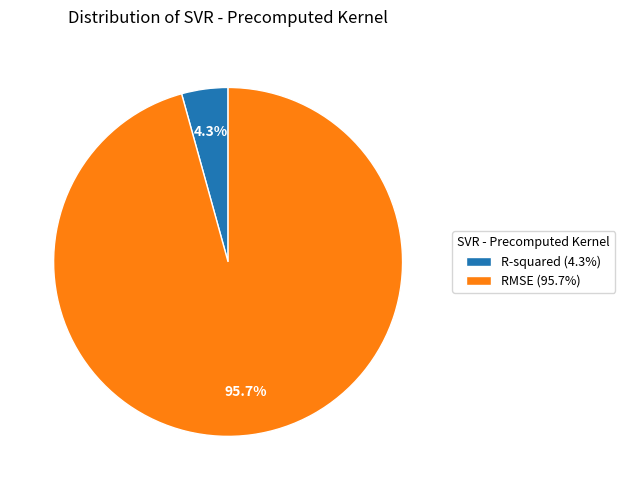

What percentage is the R-squared slice, to the nearest percent?

4%